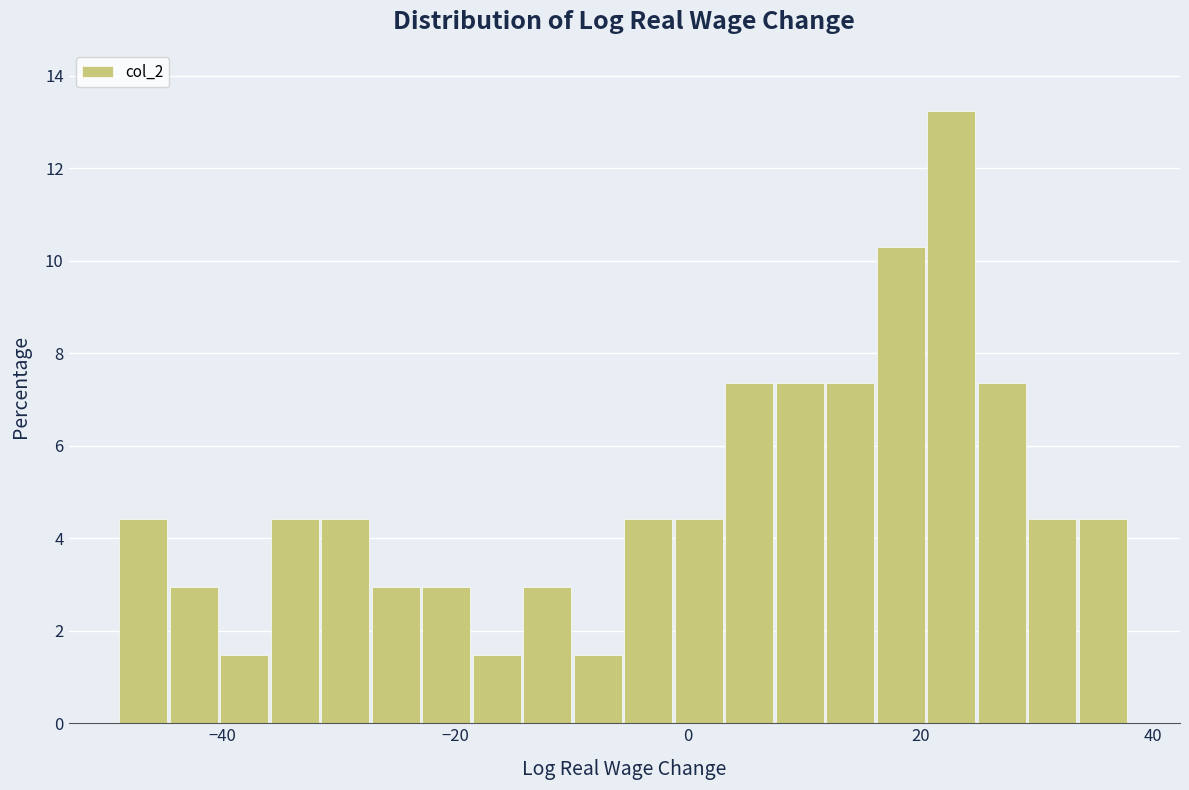

Read against the x-axis, roughly where is the centre of the tallest bar?

22